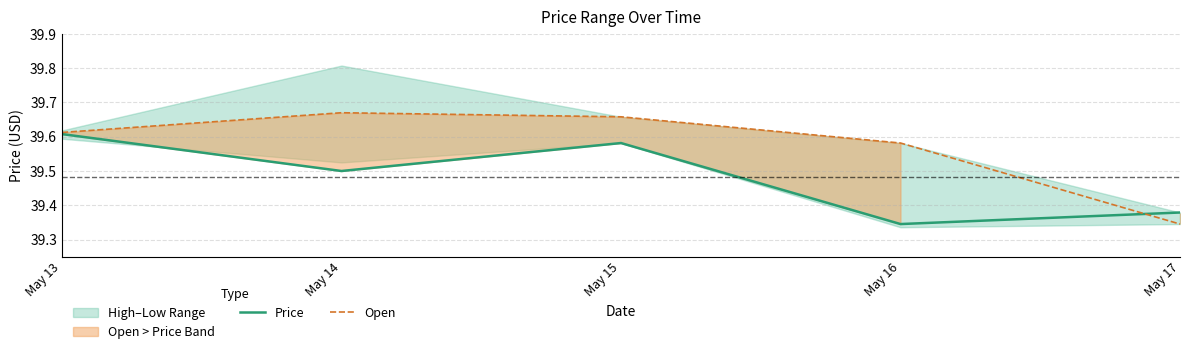

What is the sum of all Open values?

197.9